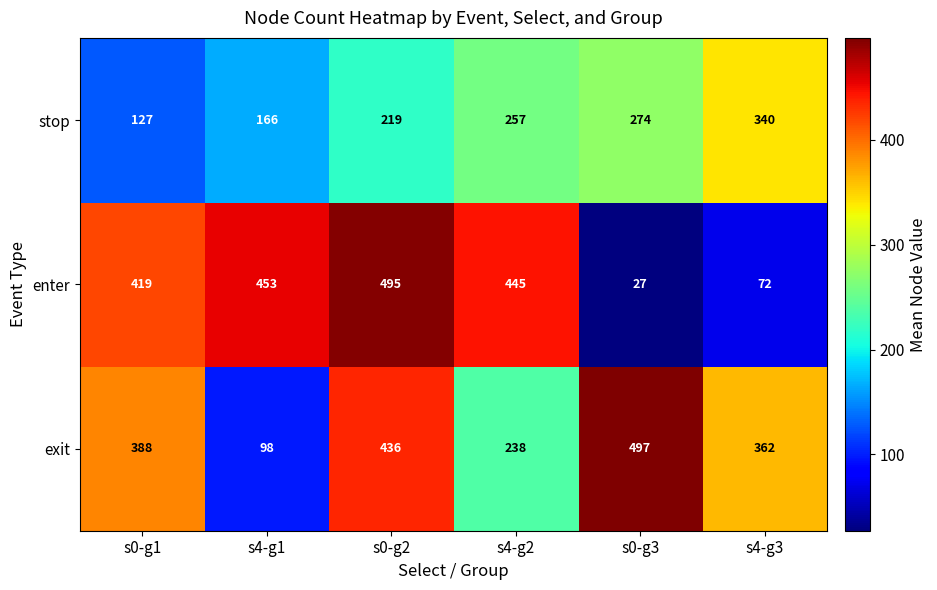

Read the exit value at s4-g2.

238